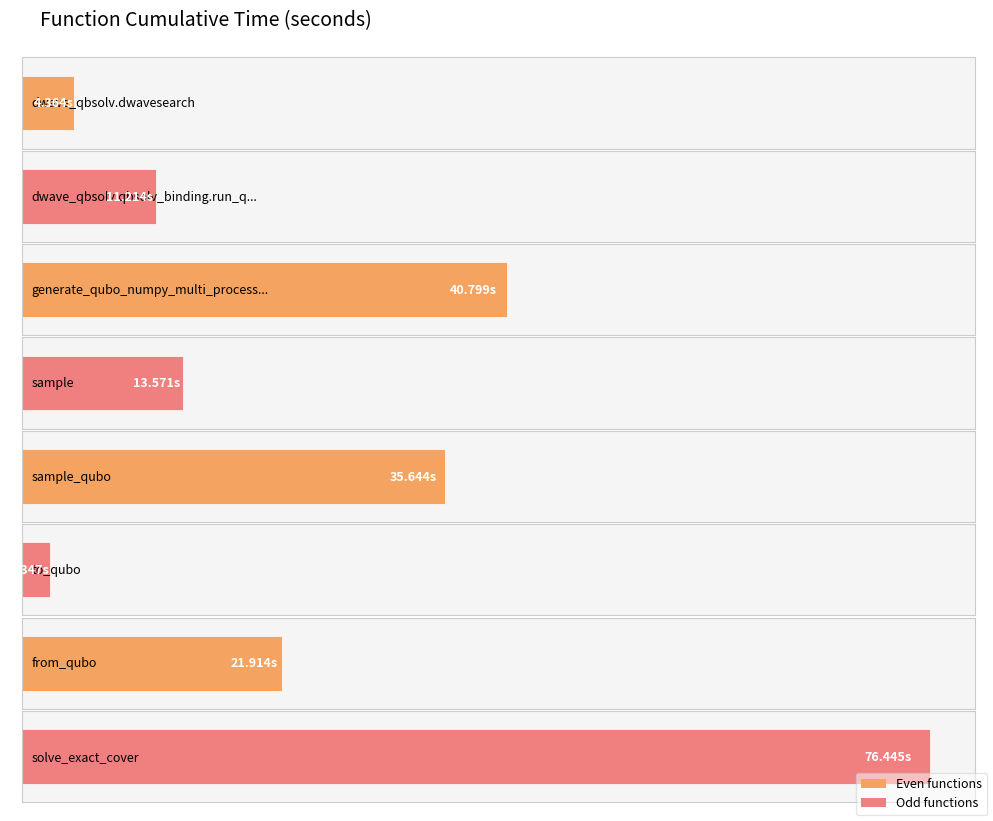

What is the value of the 8th bar from the left?

76.4